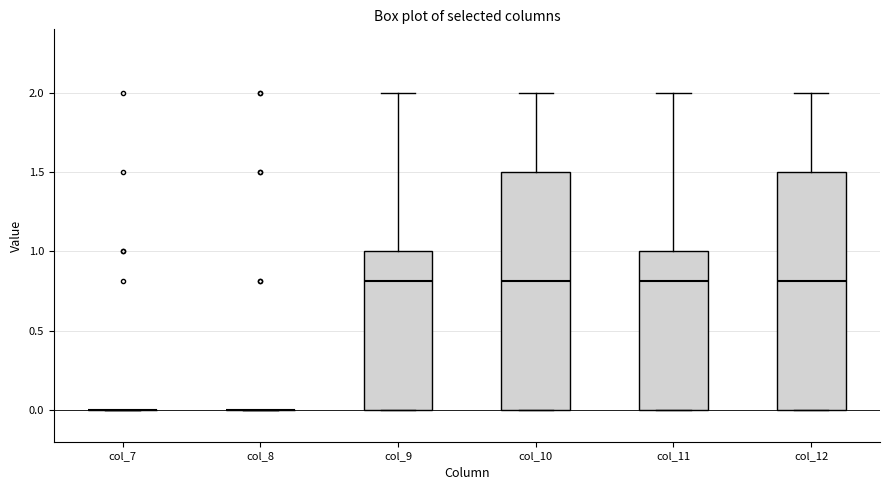

Reading left to right, transcribe this box plot: for each box, give where its median line is, the range the box spans, and where its two whiskers end, as read against the y-axis. The values are not printed on the chart, so give them approximately, as read against the axis.

col_7: box collapsed to a line at 0.0, whiskers 0.0 to 0.0
col_8: box collapsed to a line at 0.0, whiskers 0.0 to 0.0
col_9: median 0.8, box 0.0 to 1.0, whiskers 0.0 to 2.0
col_10: median 0.8, box 0.0 to 1.5, whiskers 0.0 to 2.0
col_11: median 0.8, box 0.0 to 1.0, whiskers 0.0 to 2.0
col_12: median 0.8, box 0.0 to 1.5, whiskers 0.0 to 2.0